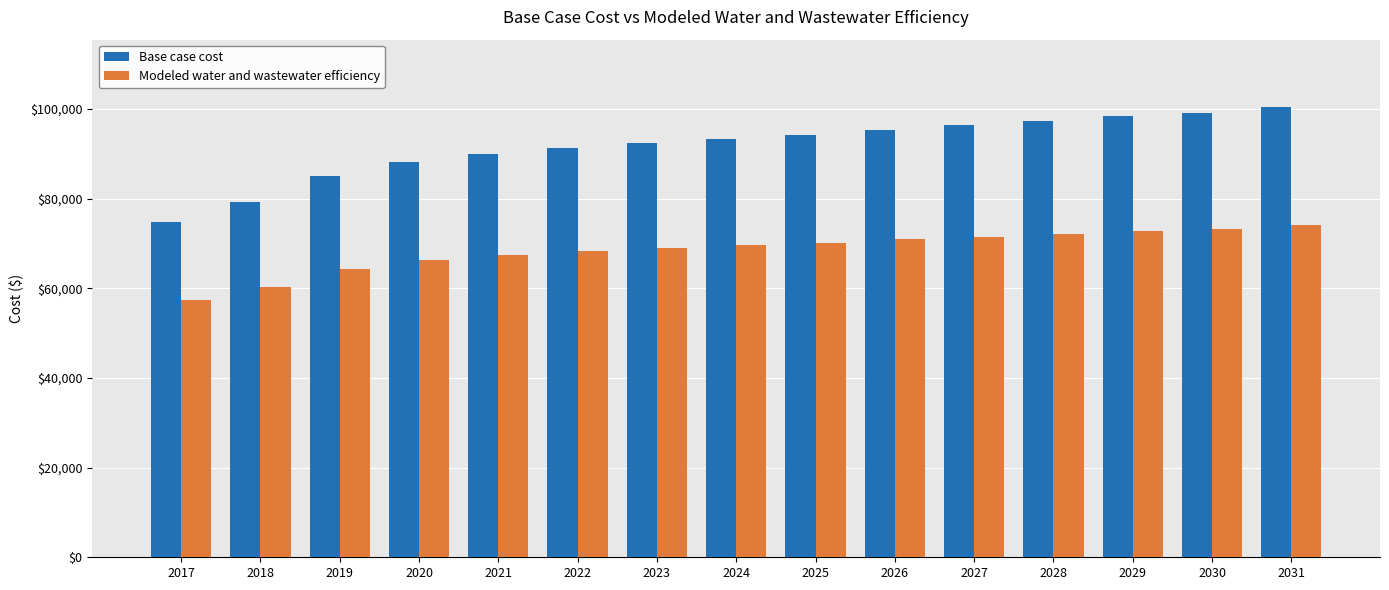

Which category has the lowest value in the Modeled water and wastewater efficiency series?

2017